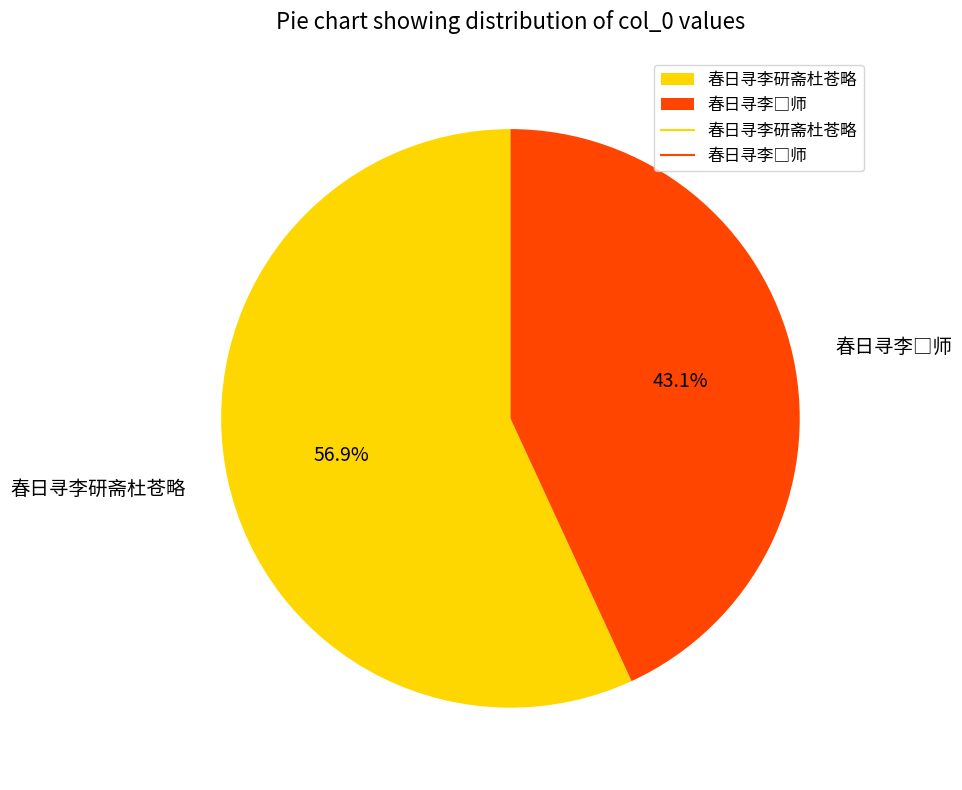

What is the largest slice in the pie chart?

春日寻李研斋杜苍略